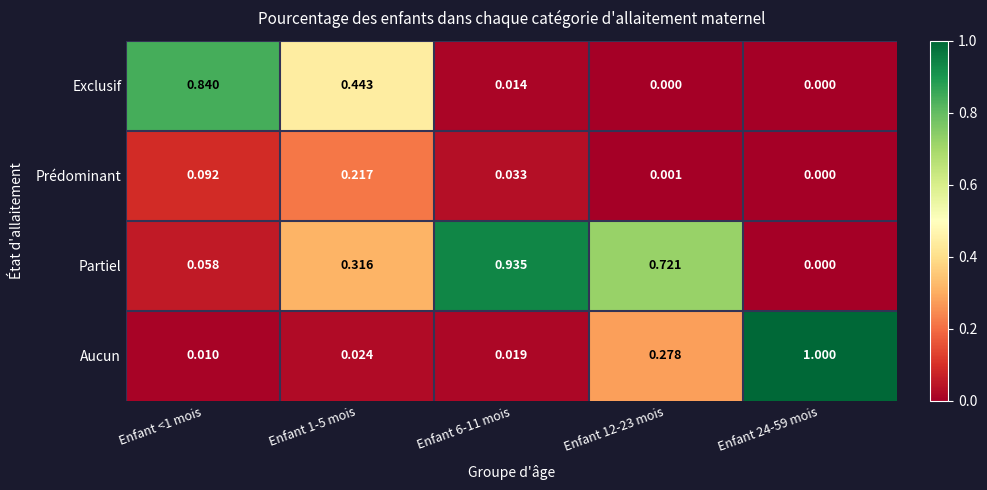

What is the greatest value displayed?

1.0